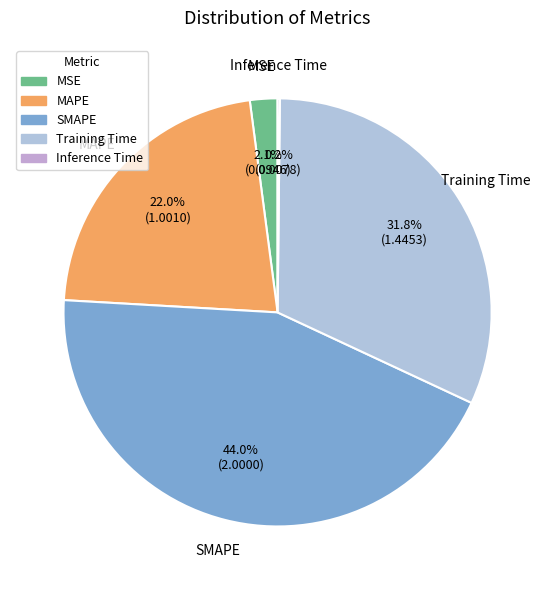

What is the largest slice in the pie chart?

SMAPE